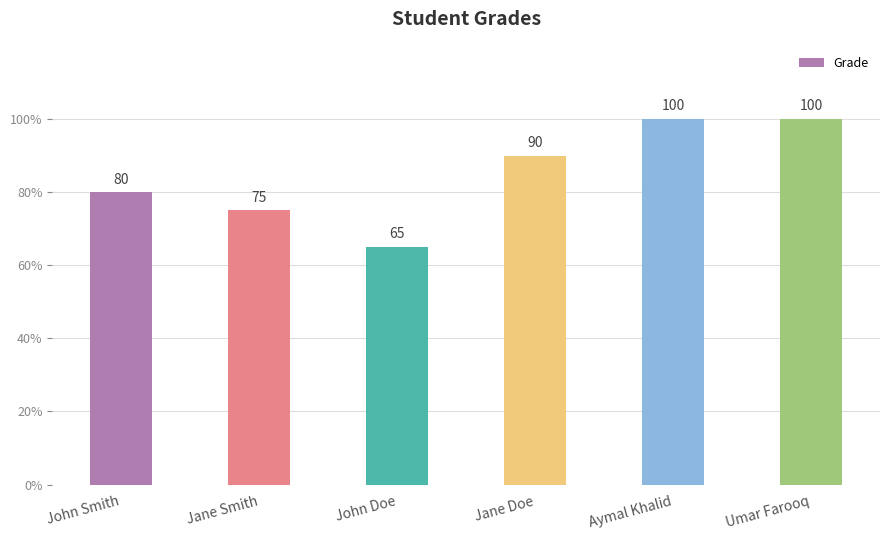

What is the label of the 4th bar from the left?

Jane Doe